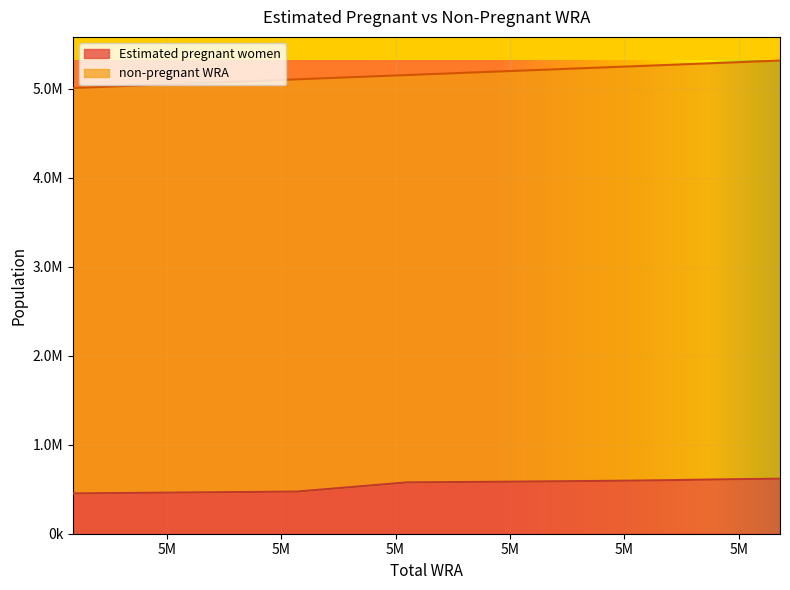

Rank the categories by value from lowest to highest.

5009000, 5057000, 5107000, 5155000, 5195000, 5226000, 5253000, 5271000, 5285000, 5299000, 5318000